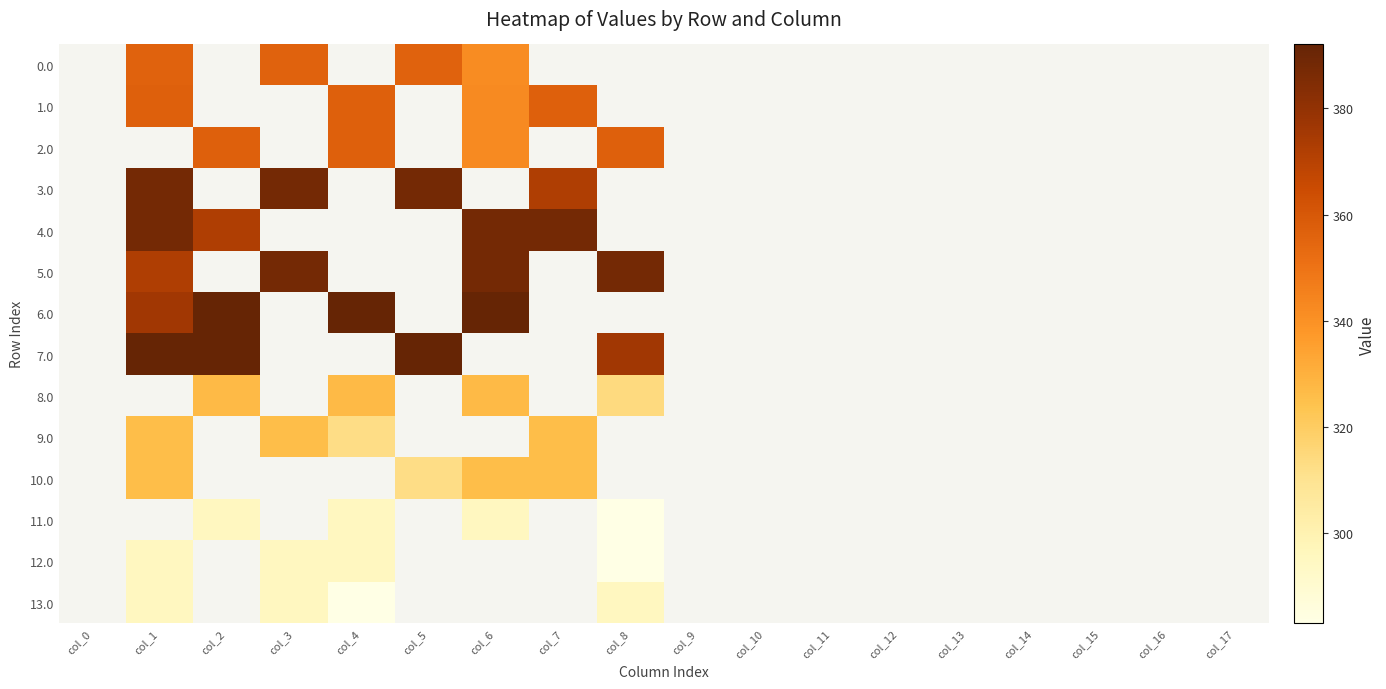

How many categories are shown in the chart?

18